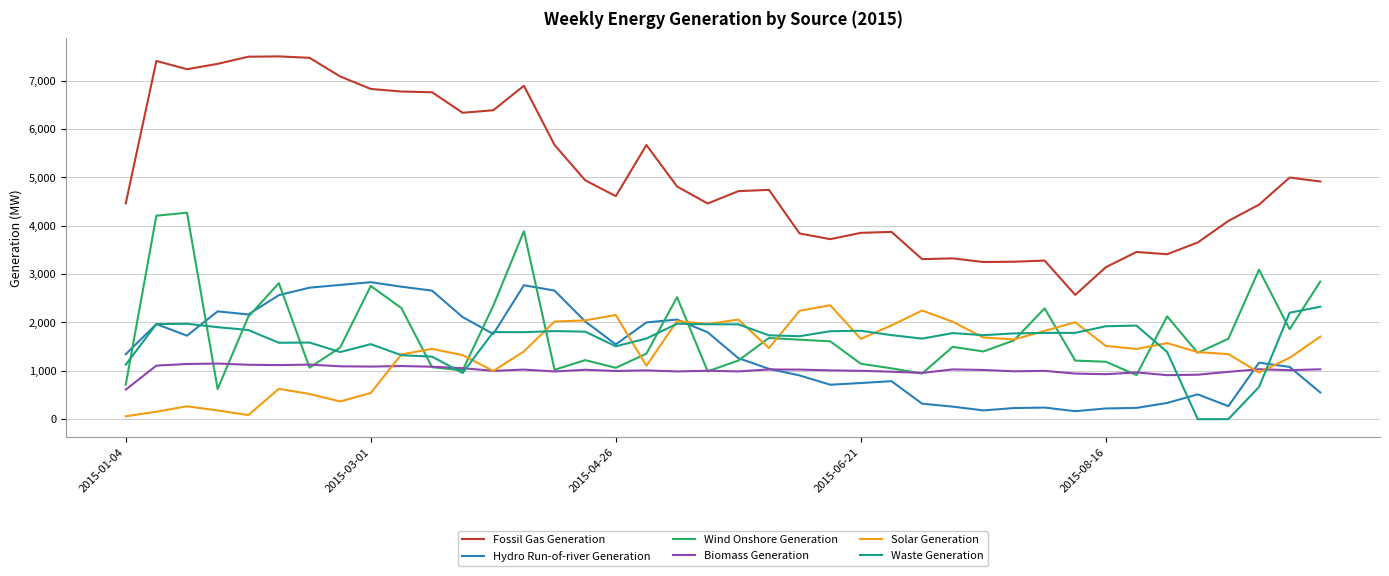

Which series has the largest range (max minus min)?

Fossil Gas Generation